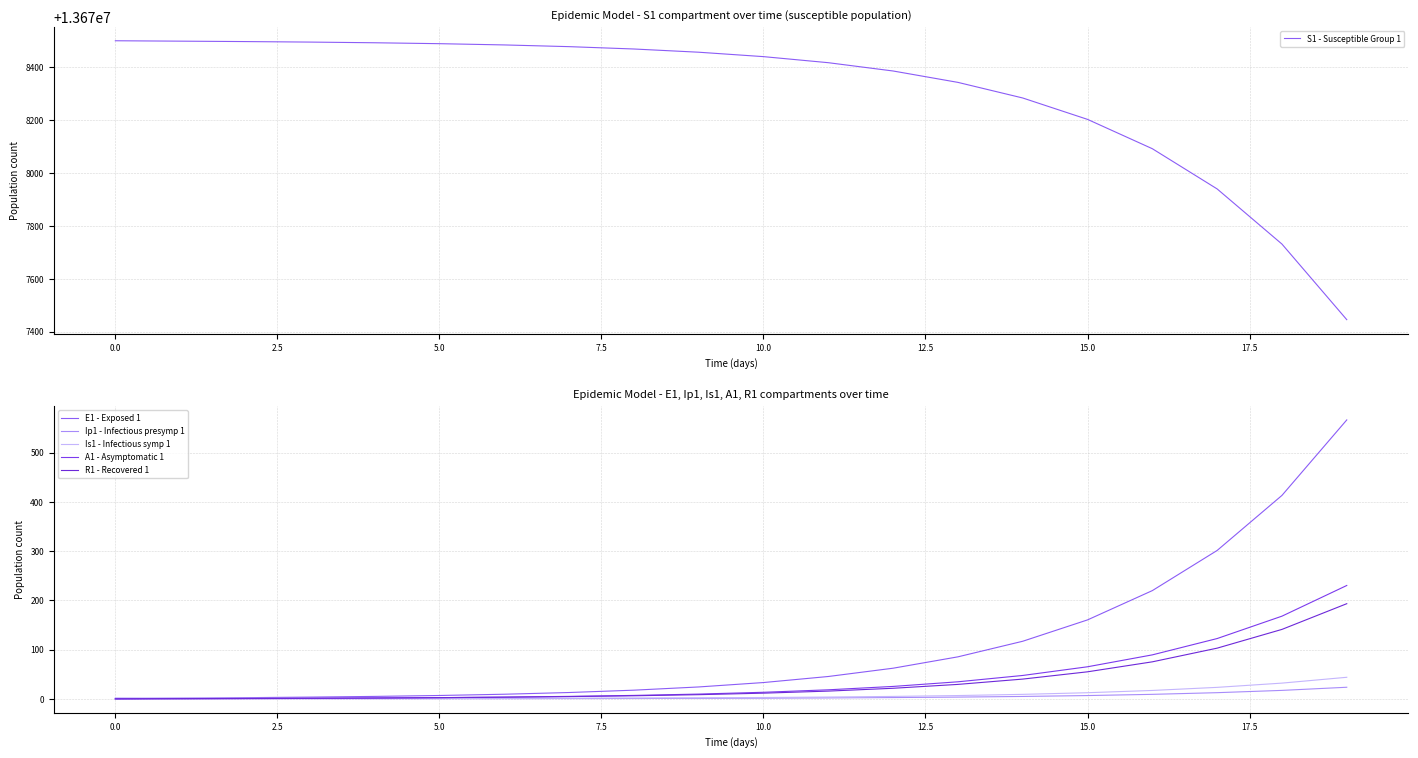

Reading right to left, transcribe all the data shown in this chart.

S1 - Susceptible Group 1: 13677445.3	13677731.1	13677939.7	13678091.8	13678202.7	13678283.6	13678342.6	13678385.7	13678417.1	13678440.0	13678456.7	13678468.9	13678477.7	13678484.2	13678489.0	13678492.4	13678495.0	13678496.9	13678498.5	13678500.0
E1 - Exposed 1: 566.2	413.0	301.2	219.7	160.3	116.9	85.3	62.2	45.4	33.1	24.1	17.6	12.8	9.4	6.8	4.9	3.5	2.4	1.3	0.0
Ip1 - Infectious presymp 1: 23.5	17.2	12.5	9.1	6.7	4.9	3.5	2.6	1.9	1.4	1.0	0.7	0.5	0.4	0.3	0.2	0.1	0.1	0.0	0.0
Is1 - Infectious symp 1: 43.8	31.9	23.3	17.0	12.4	9.1	6.7	4.9	3.6	2.7	2.1	1.6	1.3	1.2	1.1	1.1	1.2	1.3	1.6	2.0
A1 - Asymptomatic 1: 230.1	167.8	122.4	89.3	65.1	47.5	34.6	25.2	18.3	13.3	9.7	7.0	5.0	3.5	2.4	1.6	1.0	0.5	0.1	0.0
R1 - Recovered 1: 193.2	141.0	102.9	75.1	54.9	40.1	29.3	21.5	15.7	11.5	8.5	6.2	4.6	3.3	2.4	1.8	1.2	0.8	0.4	0.0